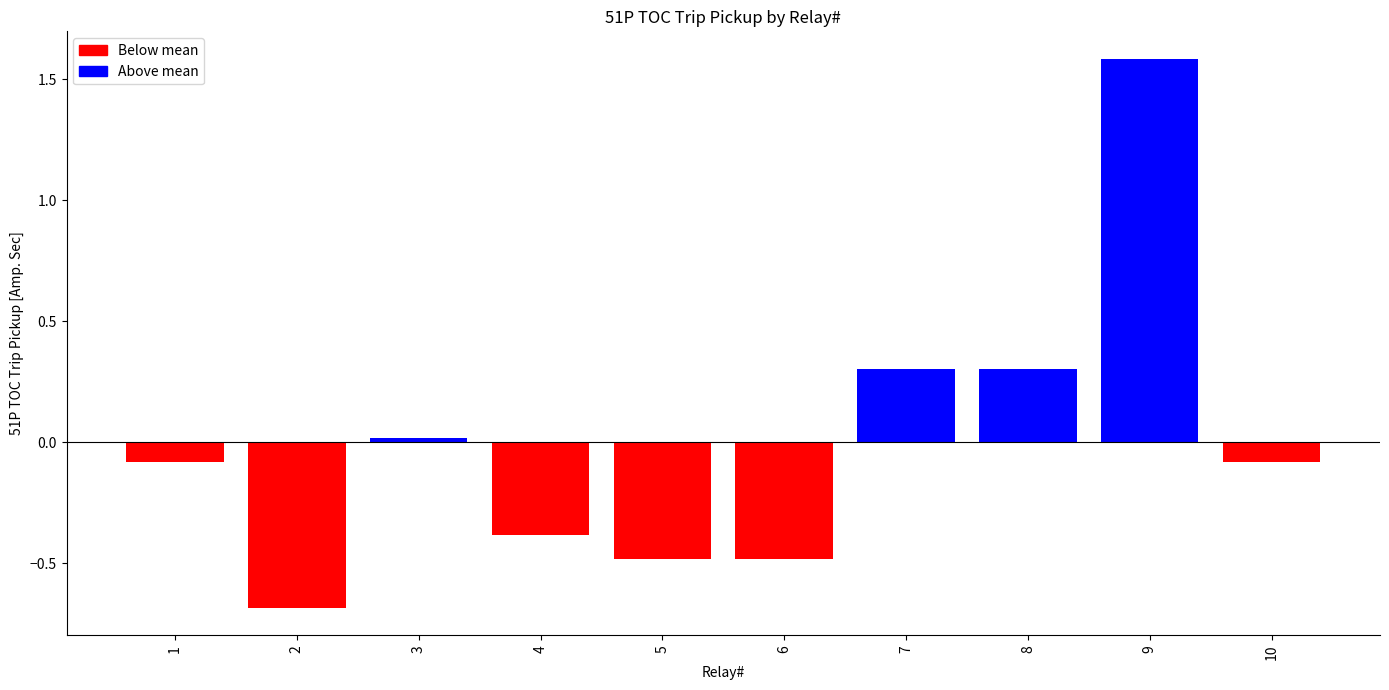

What is the difference between the maximum and second lowest values?

2.1